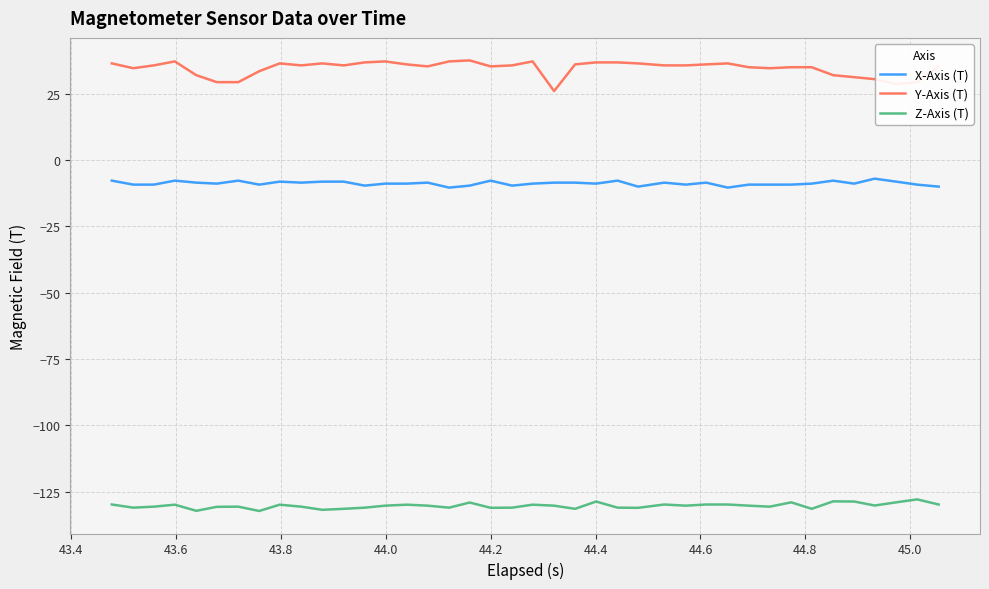

What is the sum of all X-Axis (T) values?

-350.9